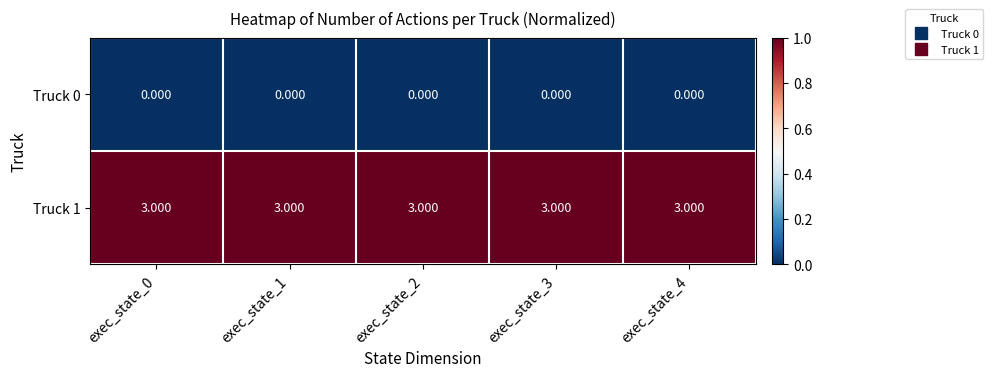

Is the value of Truck 0 at exec_state_2 greater than the value of Truck 1 at exec_state_0?

No